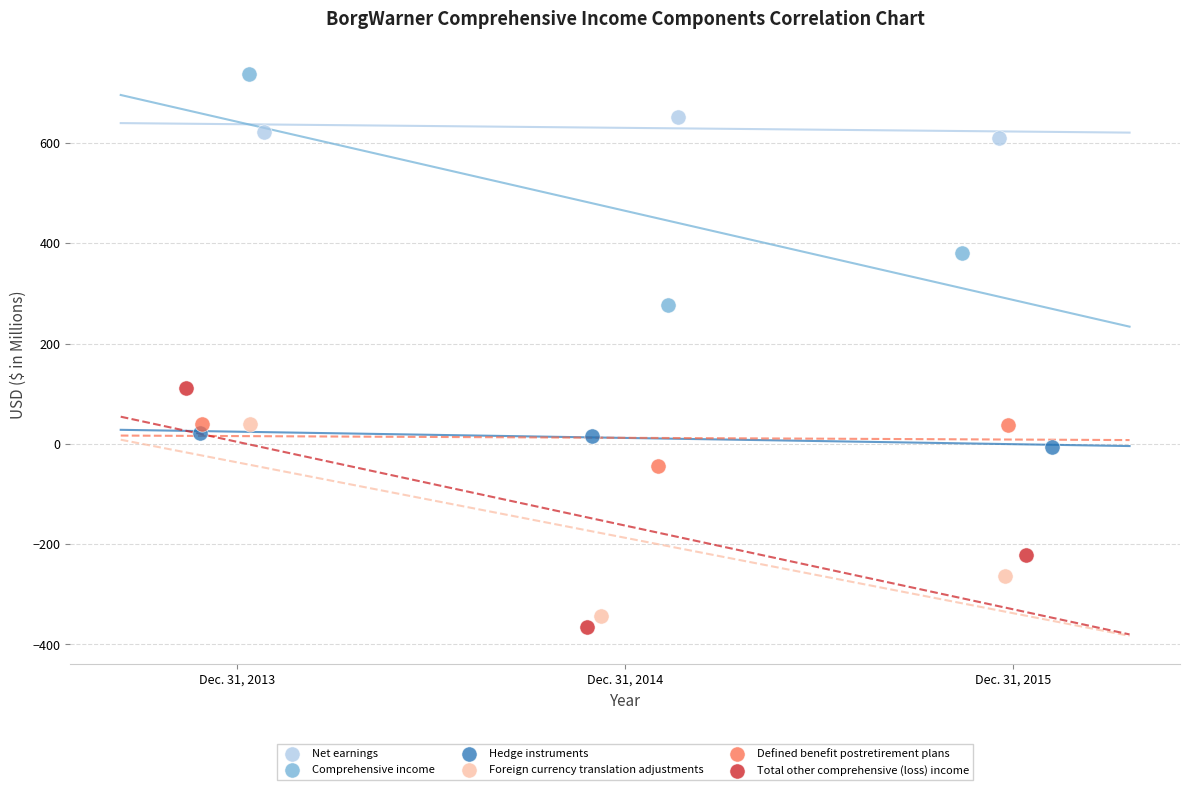

What are all the series names shown in the legend?

Net earnings, Comprehensive income, Hedge instruments, Foreign currency translation adjustments, Defined benefit postretirement plans, Total other comprehensive (loss) income